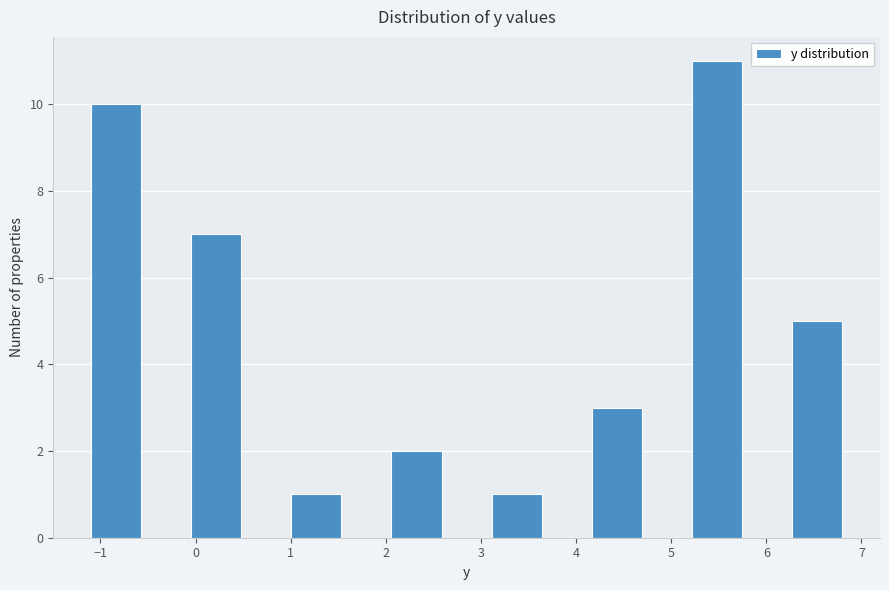

What is the height of the bar covering 6.3 to 6.8 on the x-axis? Neither the bar edges nor the heights are printed on the chart, so give them approximately, as read against the axes.

5